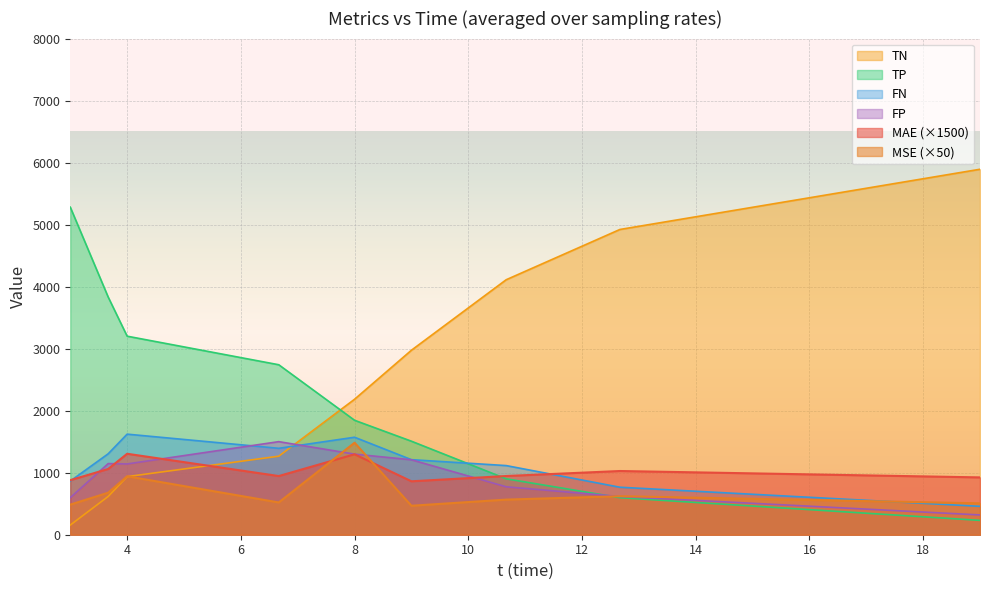

The value of MSE (×50) at 4 is 942.3. True or false?

True